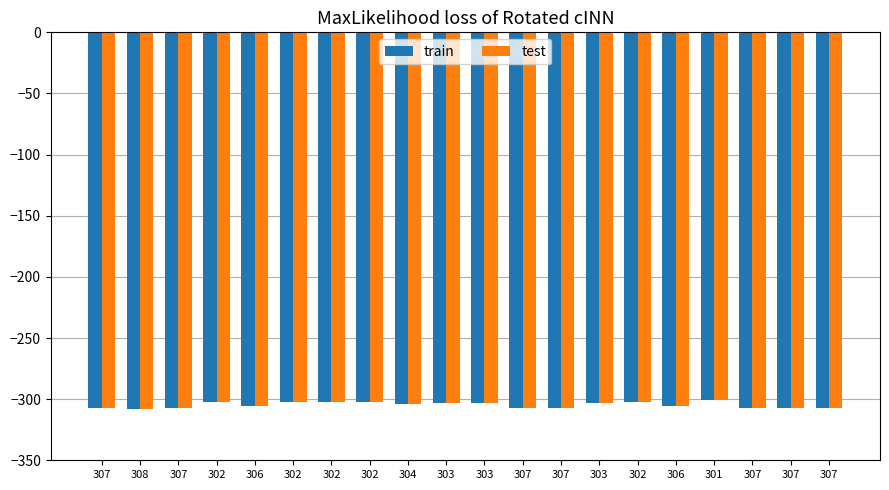

What are all the series names shown in the legend?

train, test